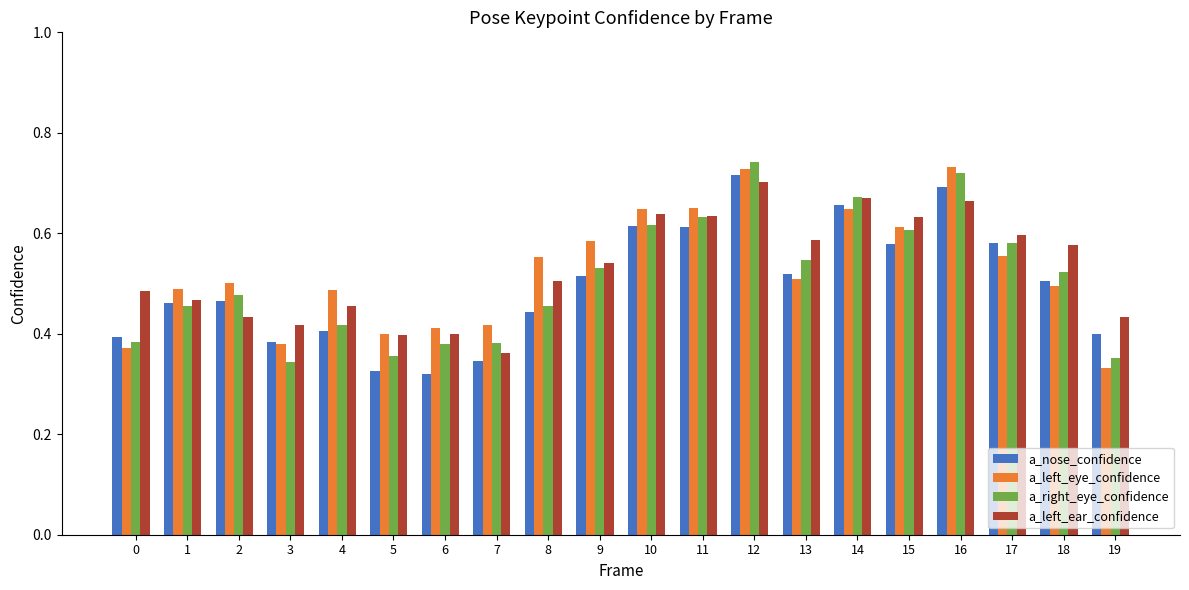

What is the sum of the a_left_eye_confidence values at 8 and 1?

1.0